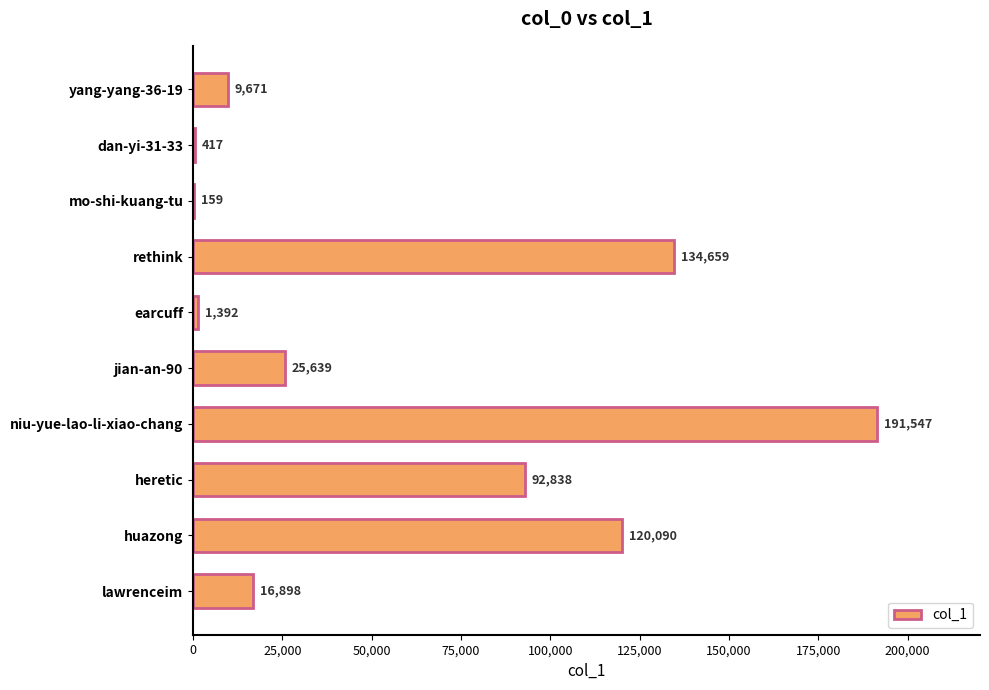

Reading top to bottom, what are all the values shown in this chart?

yang-yang-36-19=9671	dan-yi-31-33=417	mo-shi-kuang-tu=159	rethink=134659	earcuff=1392	jian-an-90=25639	niu-yue-lao-li-xiao-chang=191547	heretic=92838	huazong=120090	lawrenceim=16898